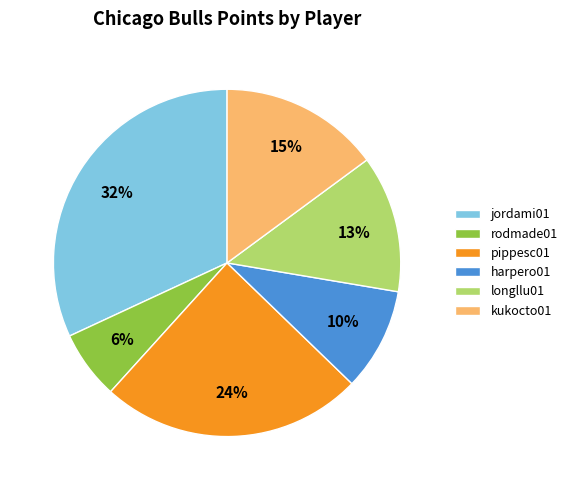

How many slices are in this pie chart?

6